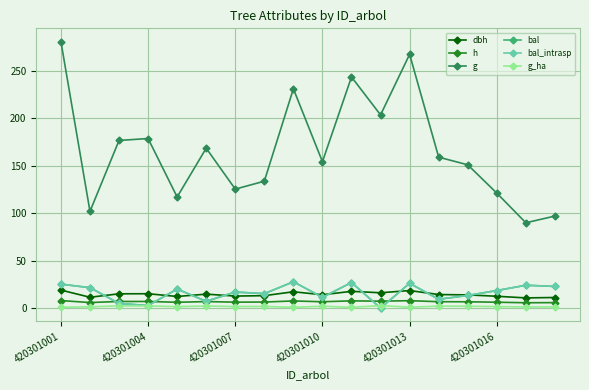

Does the chart have visible grid lines?

Yes